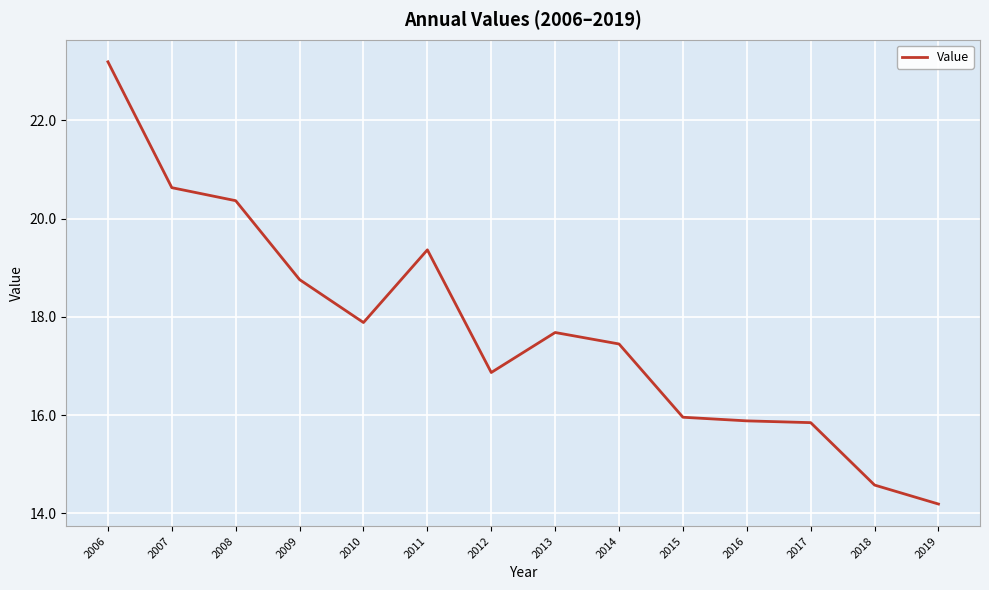

Is it true that the value at 2019 is 19.8?

False